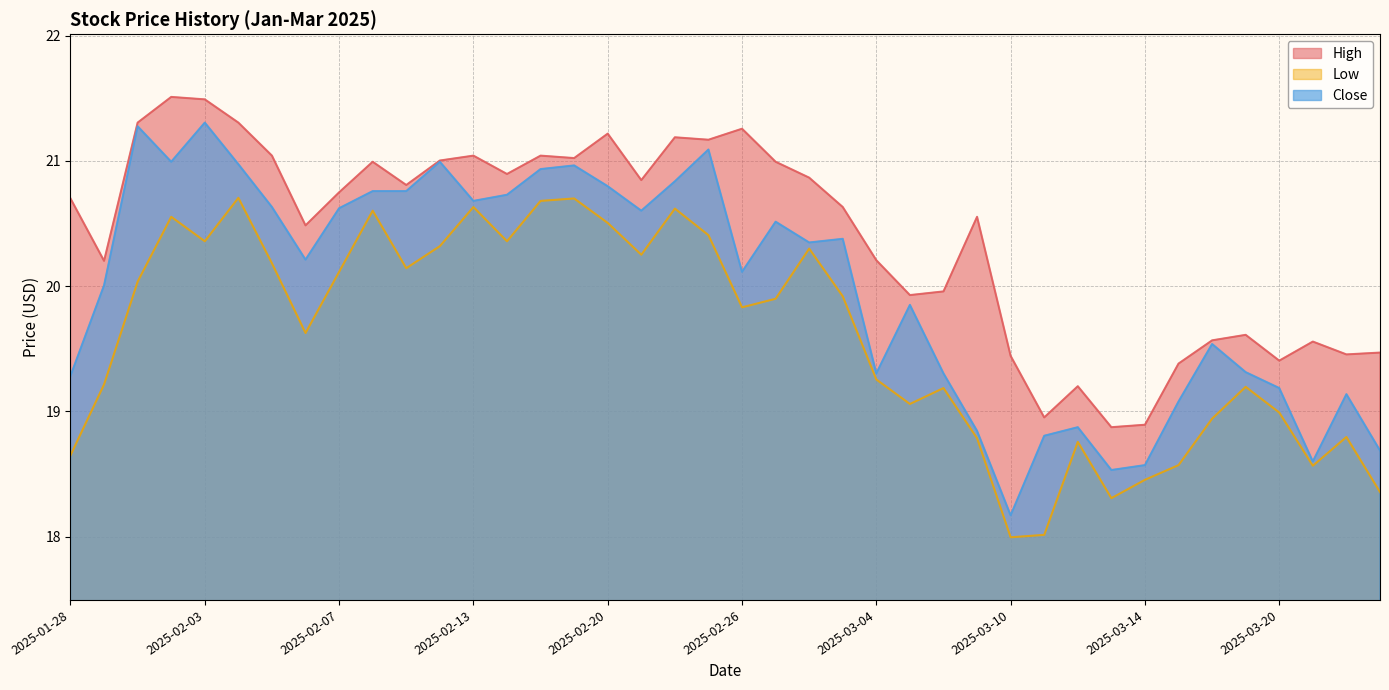

At which category is the sum across all series the highest?

2025-02-03